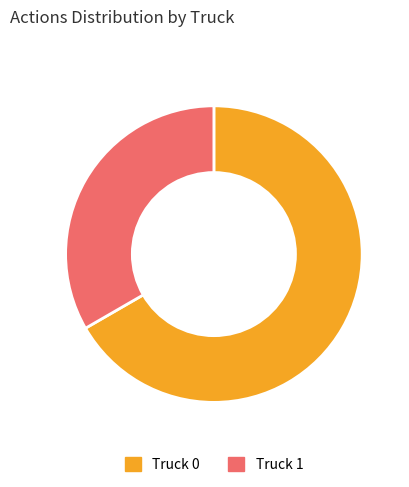

Rank the categories by value from highest to lowest.

Truck 0, Truck 1